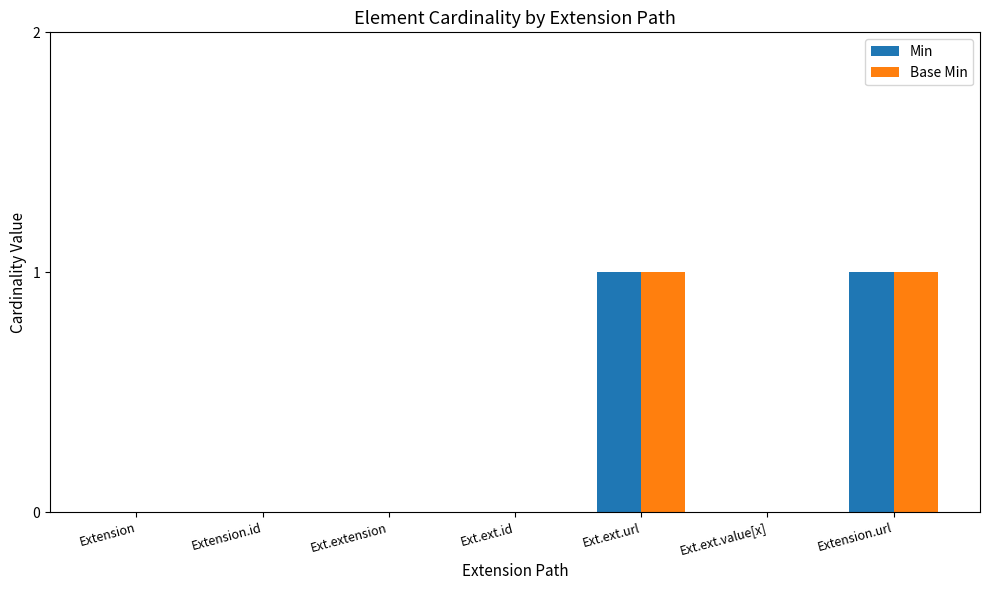

Is the value of Min at Ext.ext.url greater than the value of Base Min at Ext.ext.id?

Yes